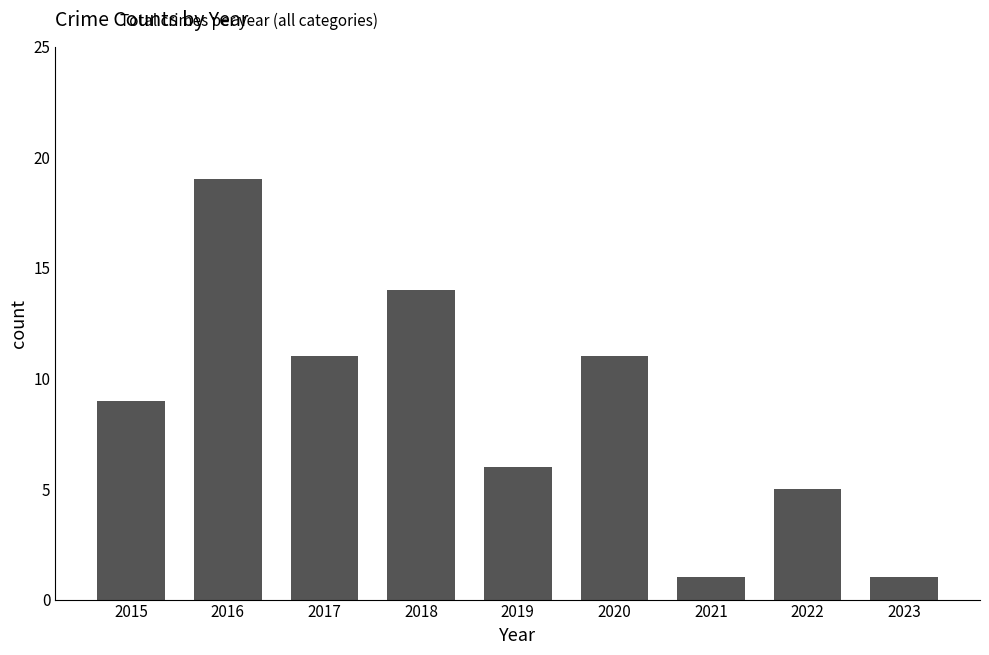

What is the ratio of the value at 2021 to the value at 2015?

0.1